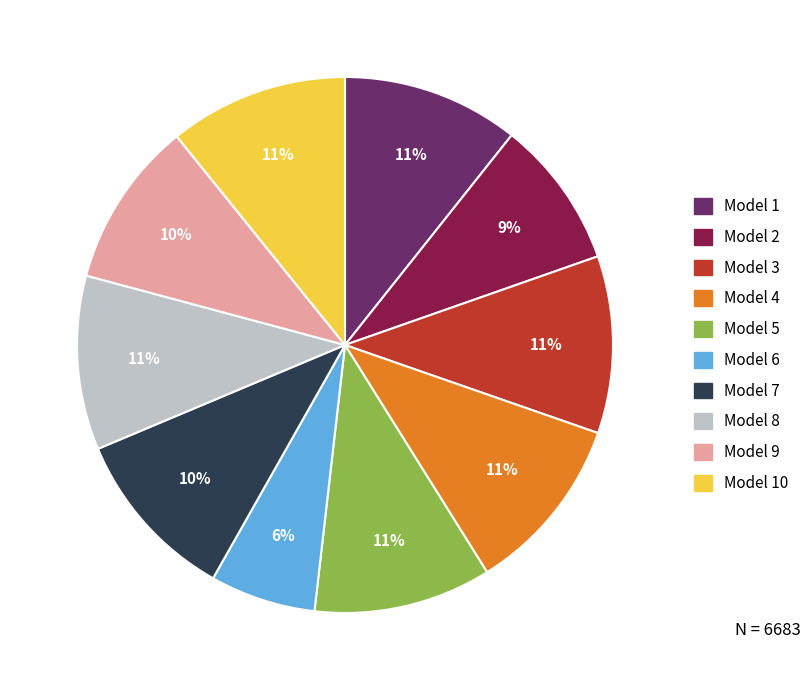

To the nearest percent, what is the combined percentage of Model 6 and Model 1?

17%